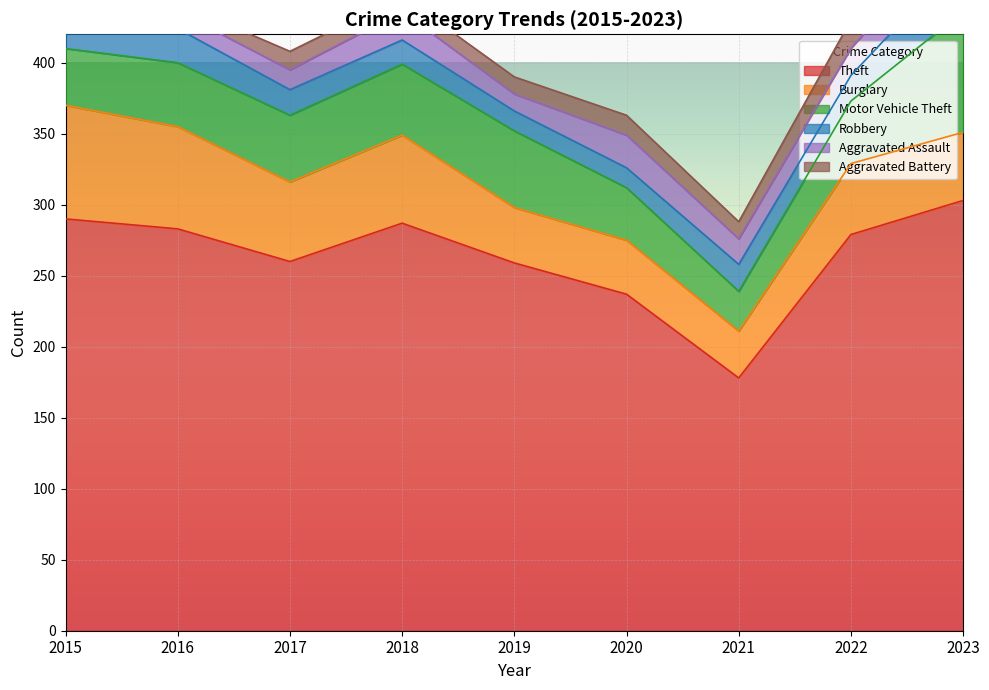

What is the average value of the Theft series?

264